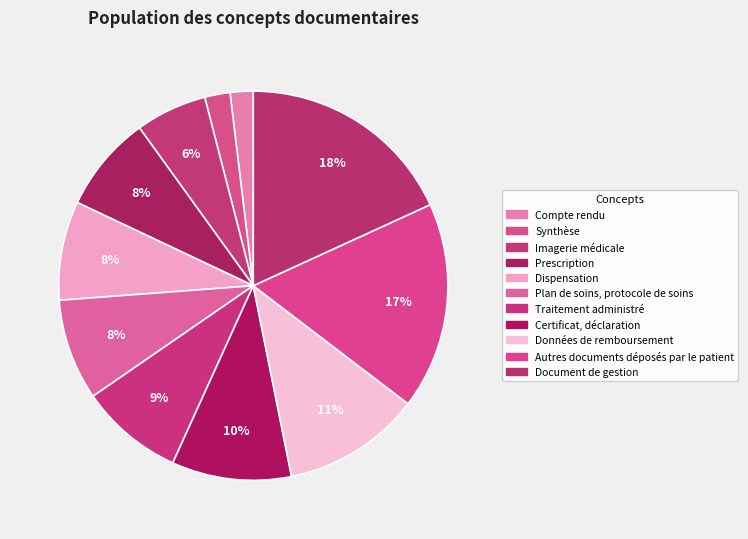

True or false: Document de gestion accounts for 18% of the total.

True